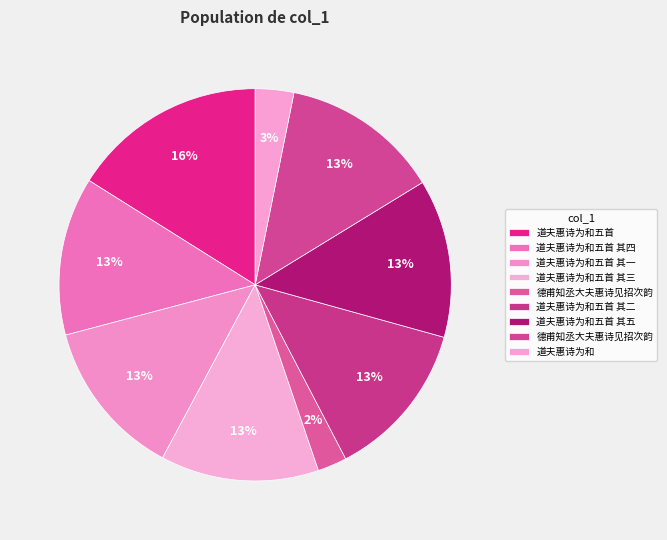

How many slices are in this pie chart?

9